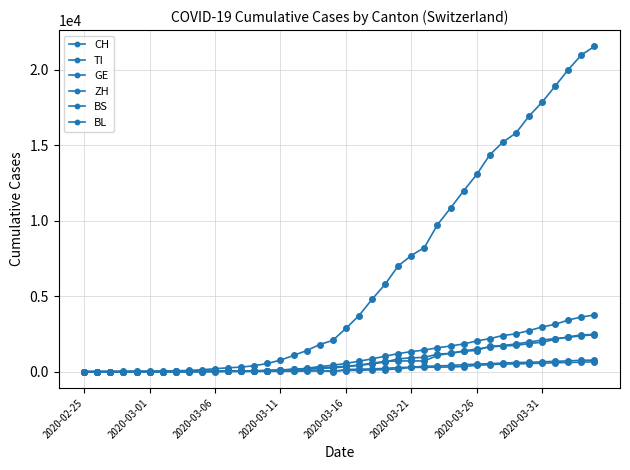

What is the average value of the ZH series?

717